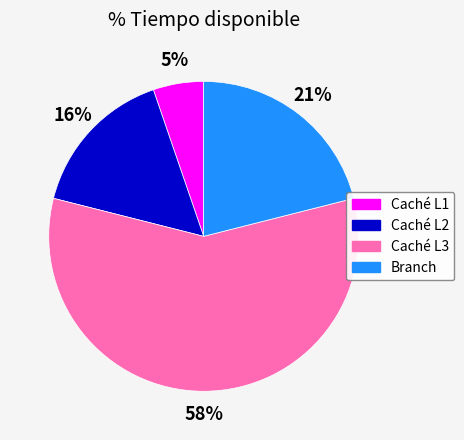

Which has a higher value, Caché L1 or Branch?

Branch